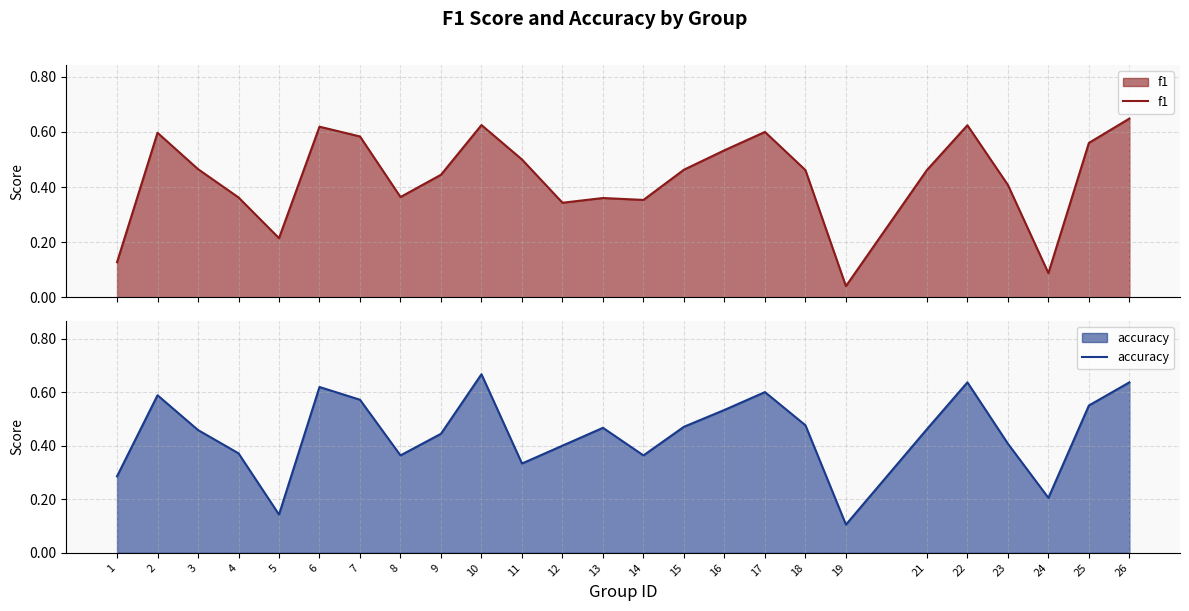

What is the average value of the accuracy series?

0.4